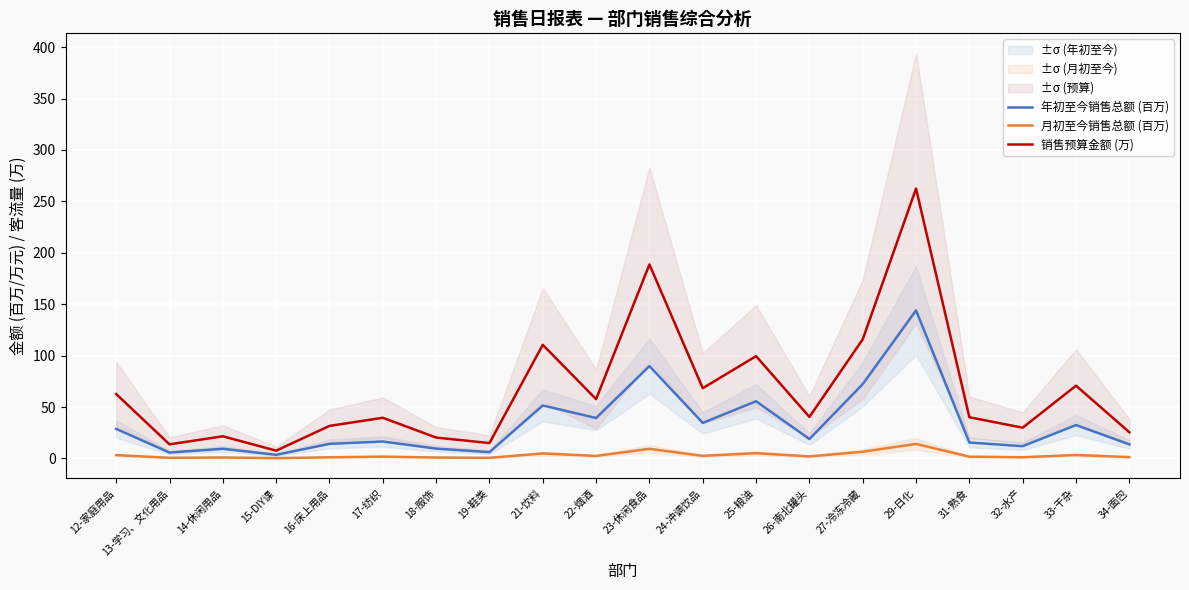

What value does the 年初至今销售总额 (百万) series have at 33-干杂?

32.5